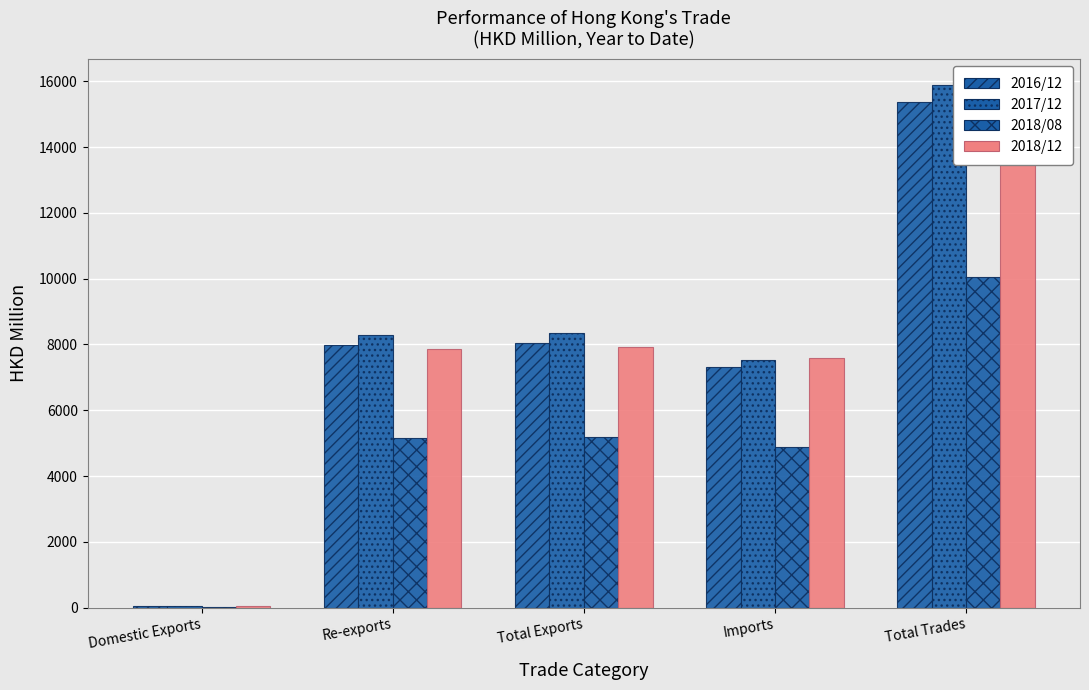

Which series has the largest range (max minus min)?

2017/12